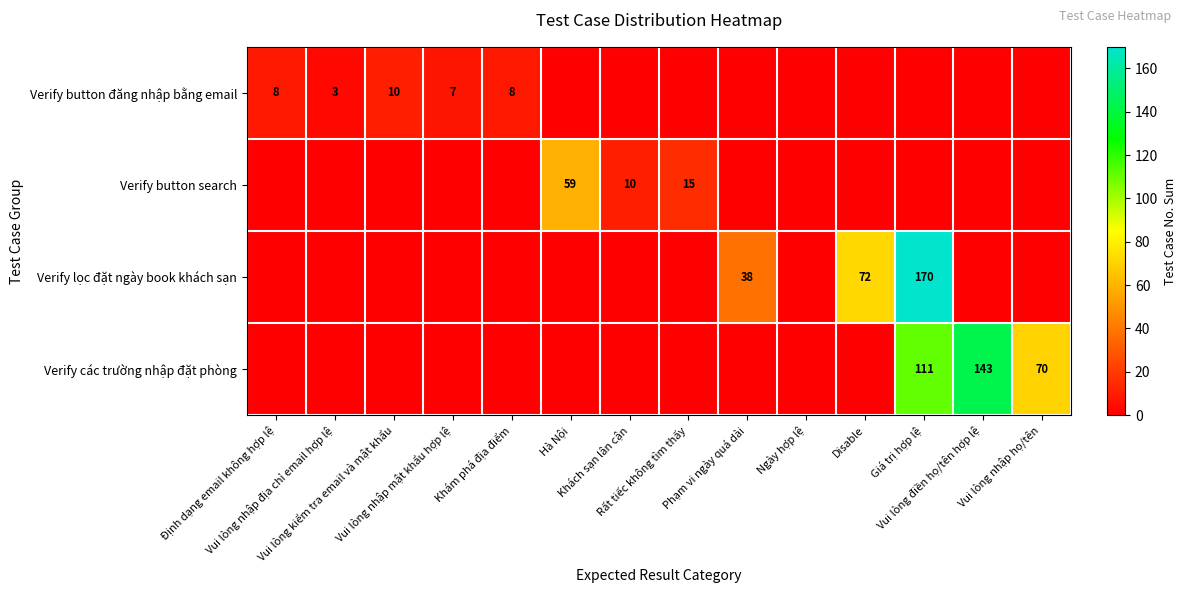

Which series has the largest range (max minus min)?

Verify lọc đặt ngày book khách sạn